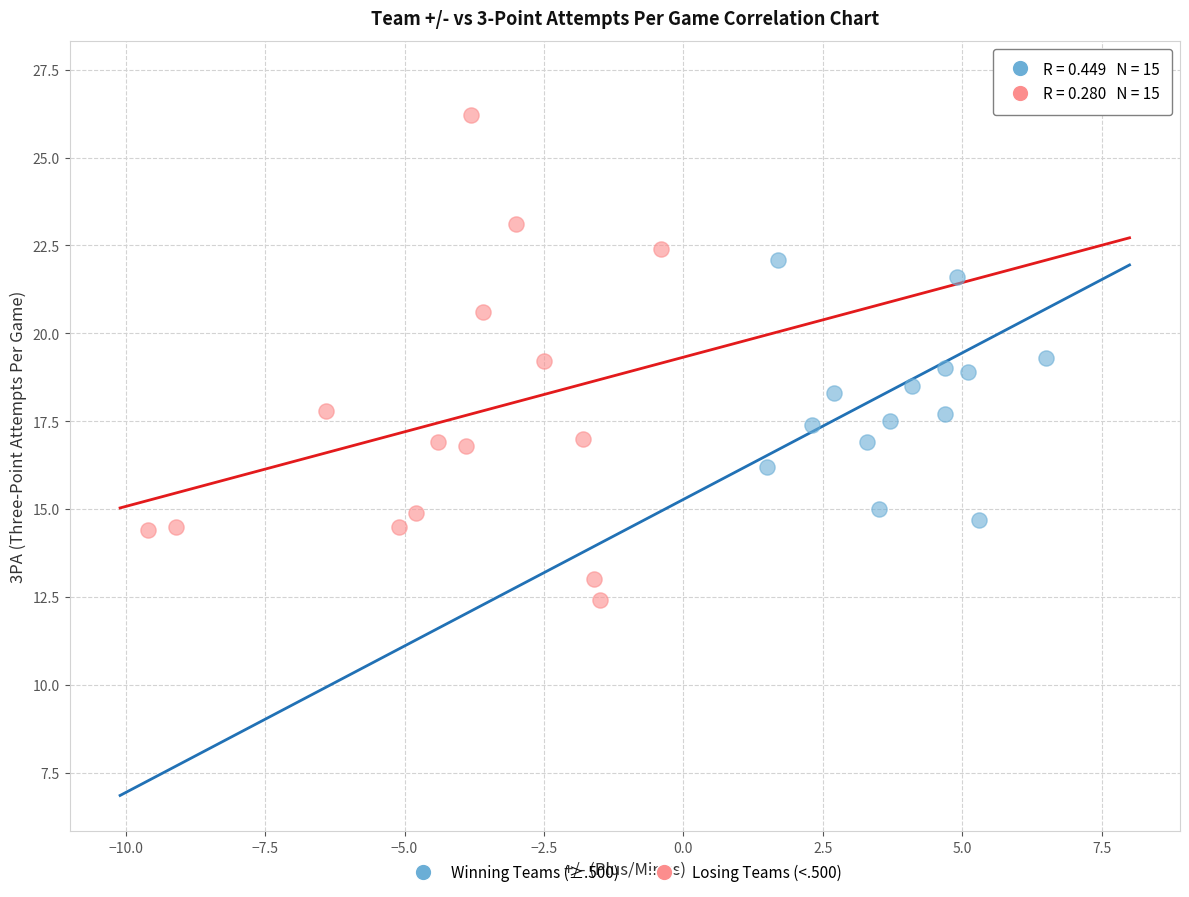

Which series contains the highest Y value?

Winning Teams (≥.500)